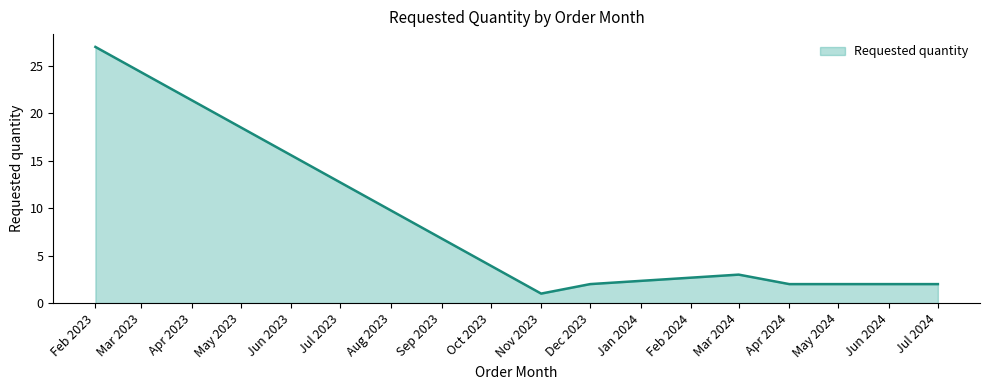

Is it true that the value at Jun 2024 is 3?

False